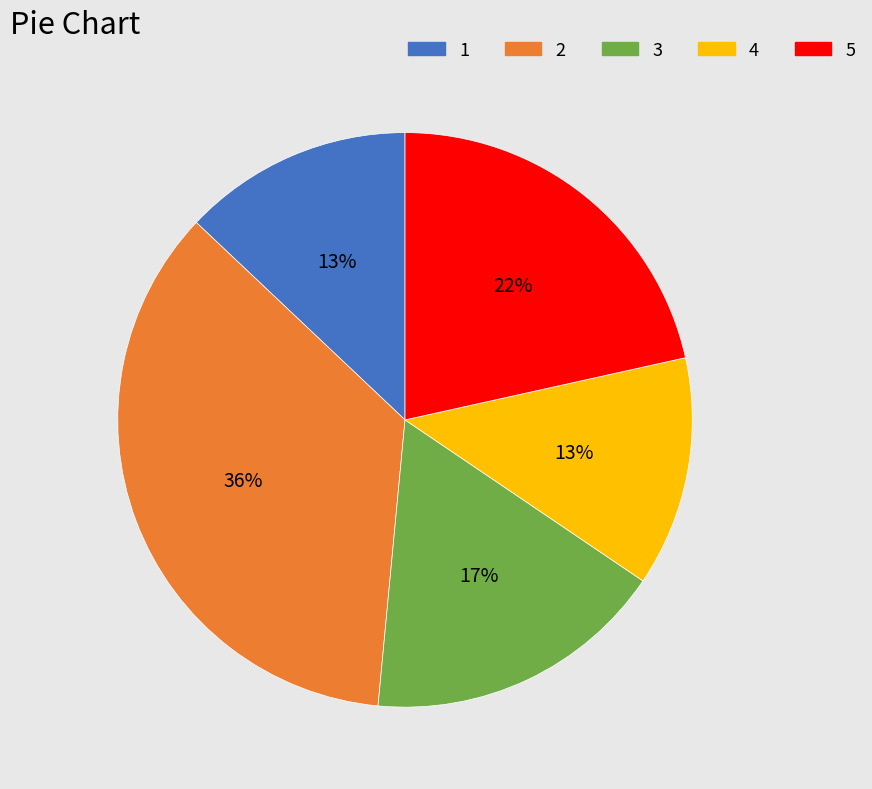

To the nearest percent, what is the combined percentage of 5 and 2?

57%